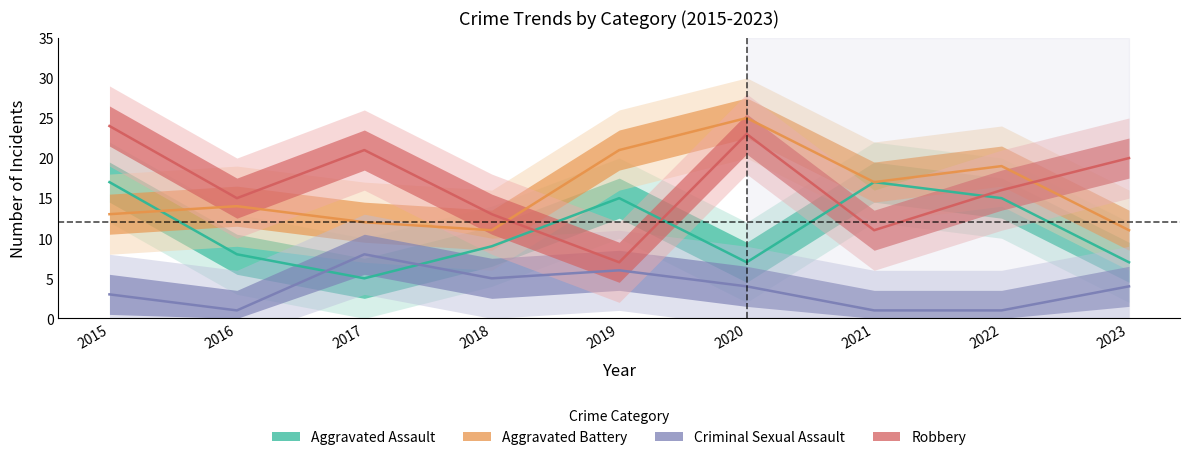

What is the minimum value shown in the chart?

1